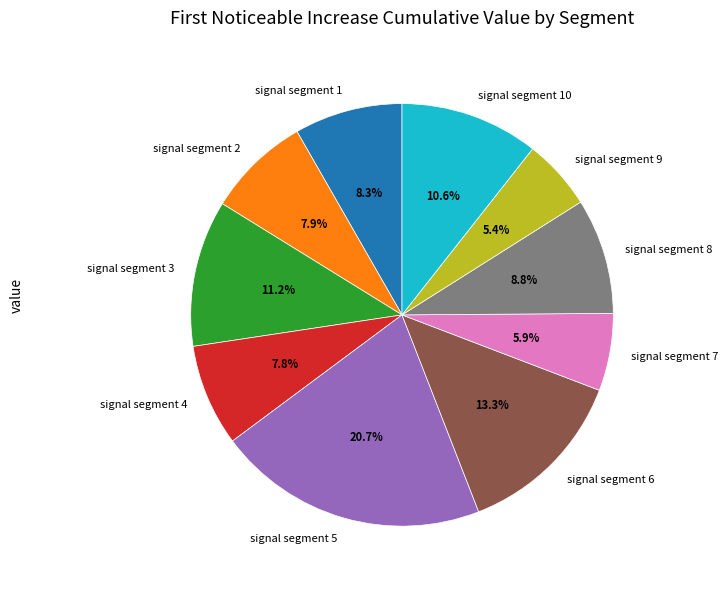

Which slice is the largest?

signal segment 5